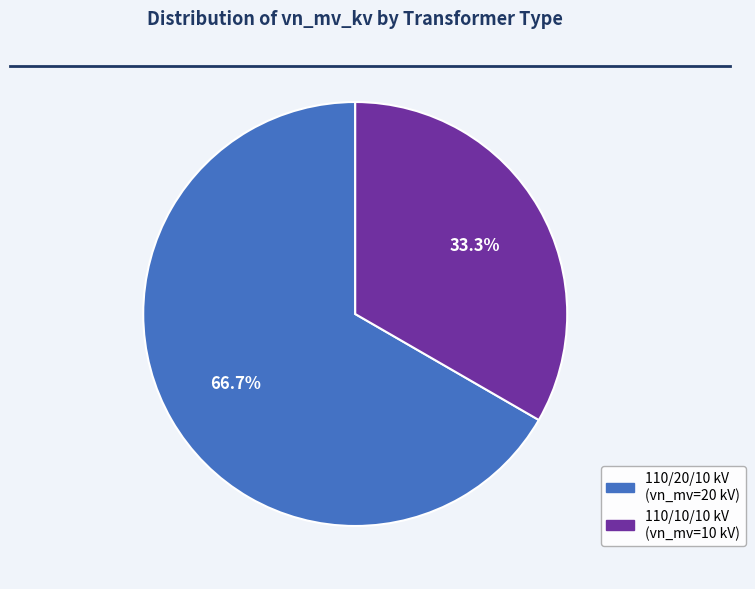

How many segments does this pie chart have?

2